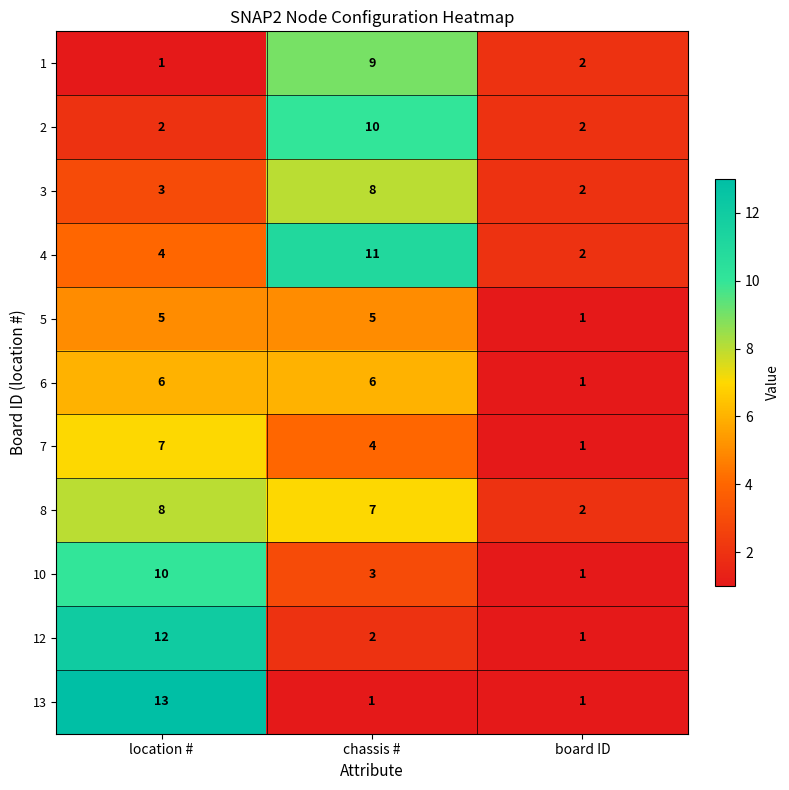

What is the greatest value displayed?

13